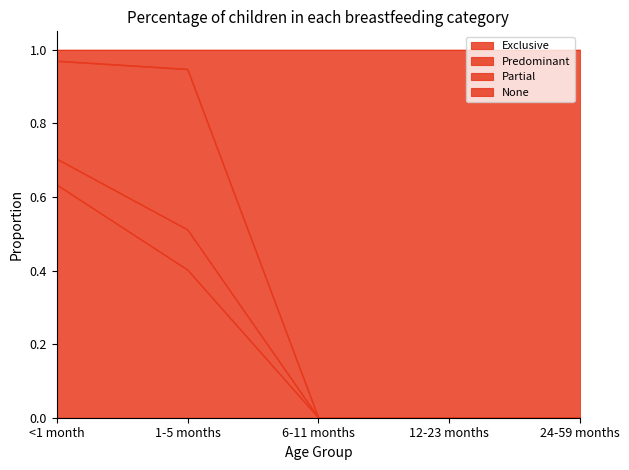

The value of Exclusive at <1 month is 1.0. True or false?

False